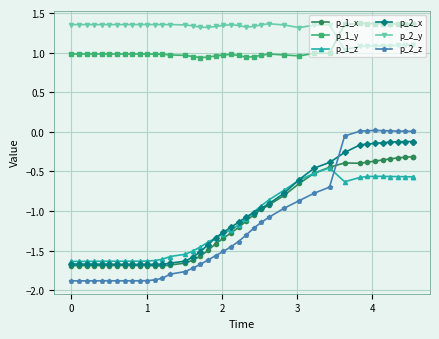

What is the difference between the maximum and minimum values in the p_1_x series?

1.4